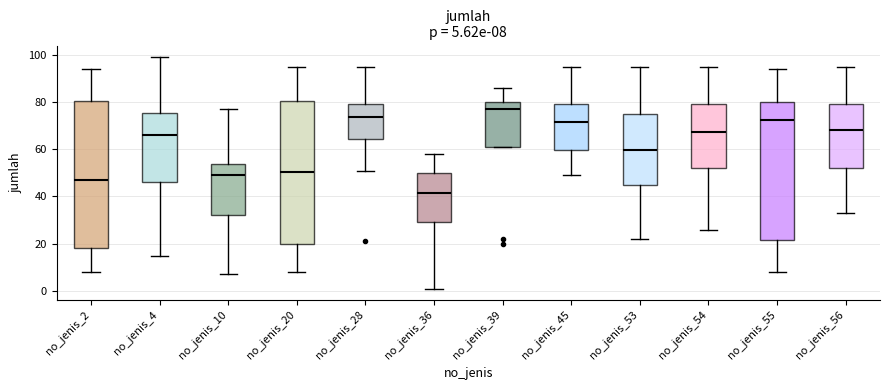

Which box's median line is the highest?

no_jenis_39